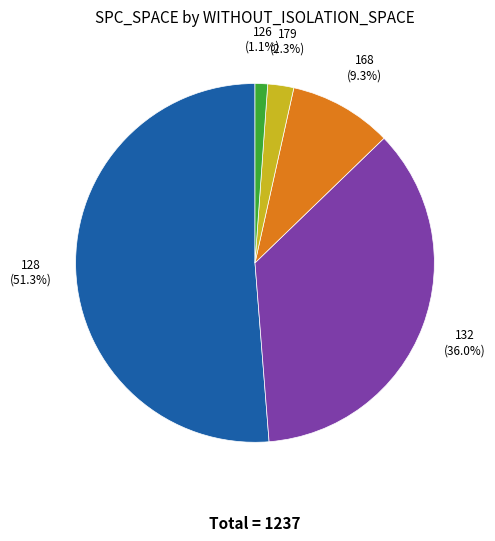

How many slices are in this pie chart?

5